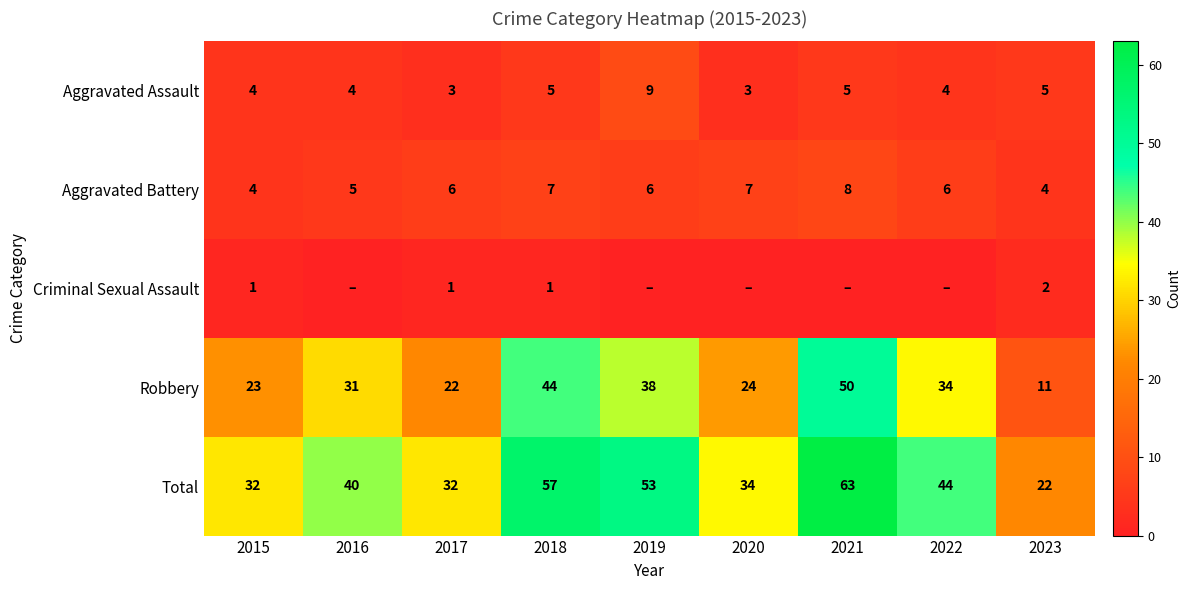

What value does the Aggravated Battery series have at 2020?

7